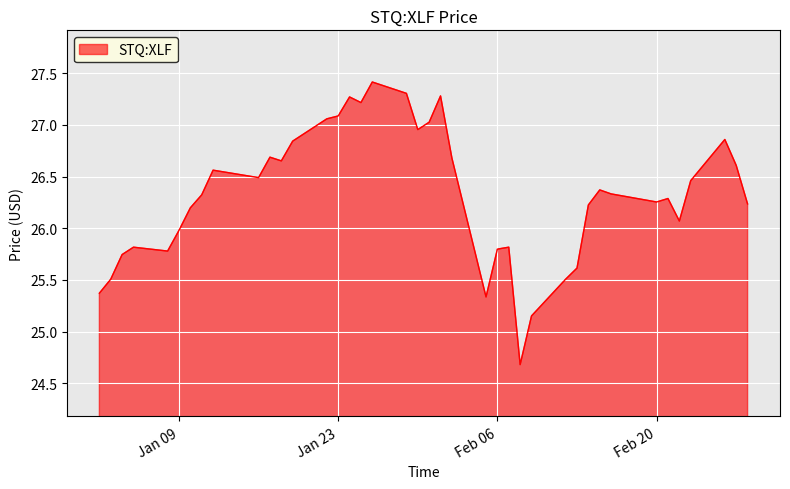

What is the maximum value shown in the chart?

27.4